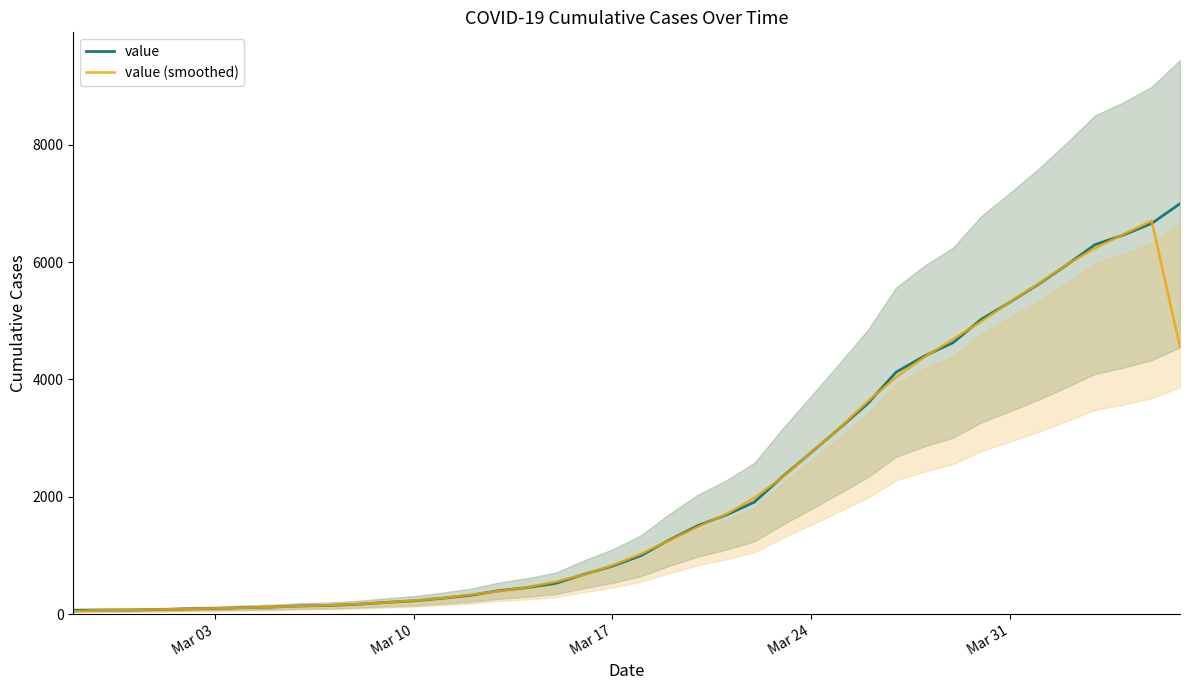

How many series are shown in this chart?

2